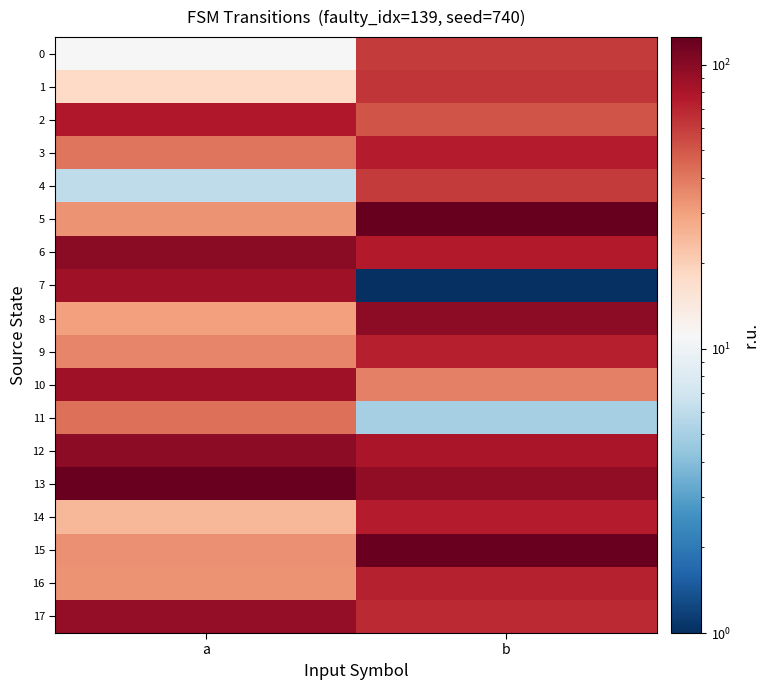

Between b and a, which is larger?

b